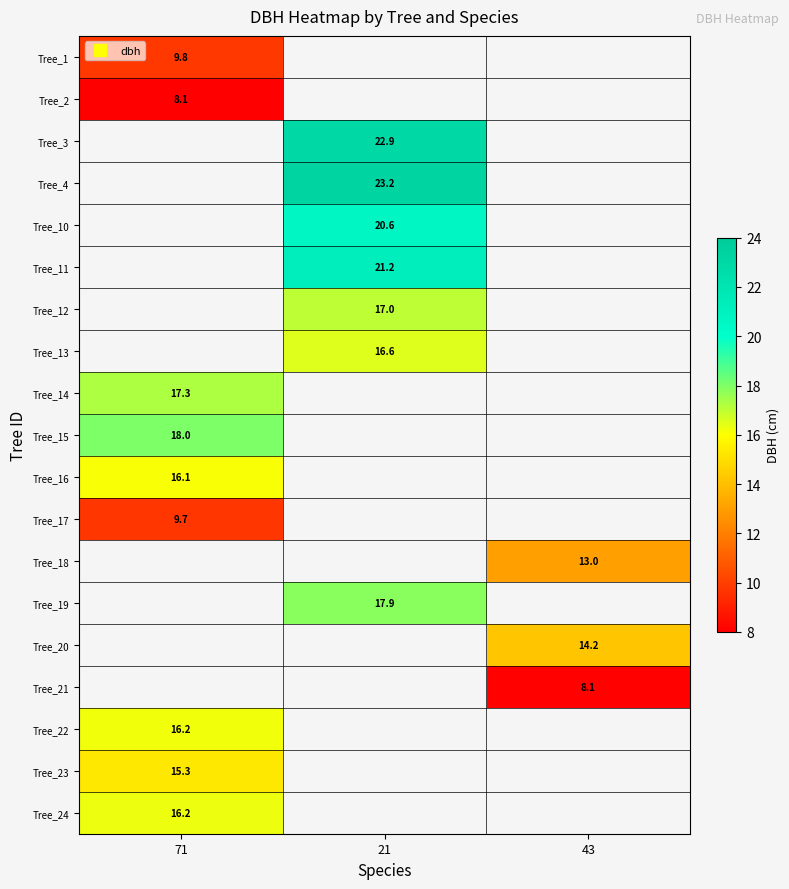

What is the greatest value displayed?

23.2